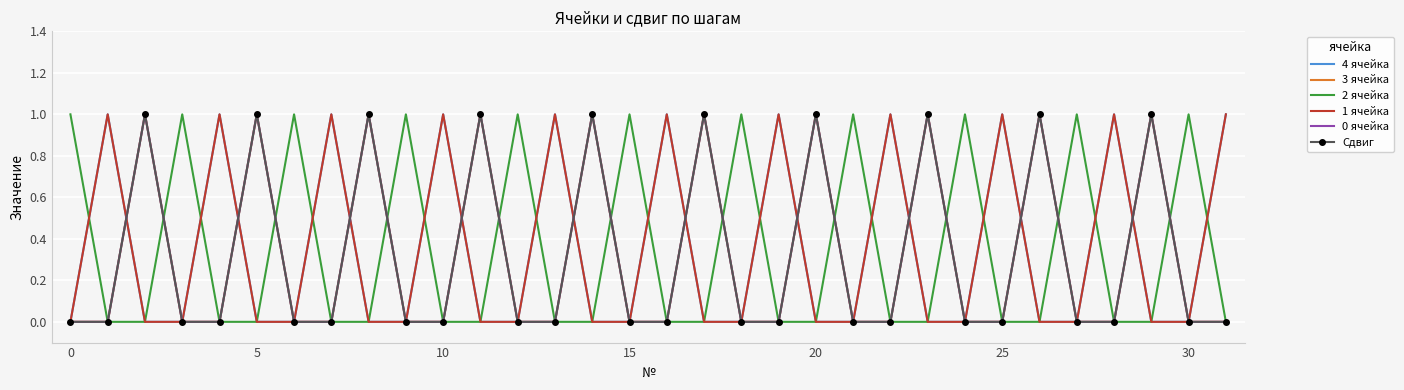

How many values in the 2 ячейка series exceed 0?

11